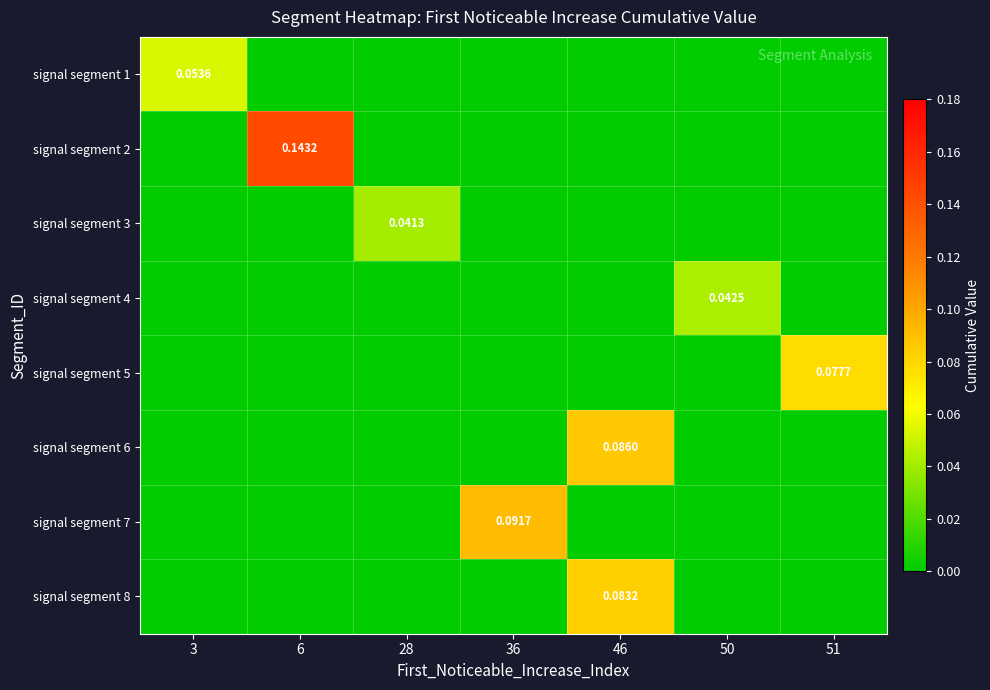

What is the spread (max minus min) of values at 46?

0.1